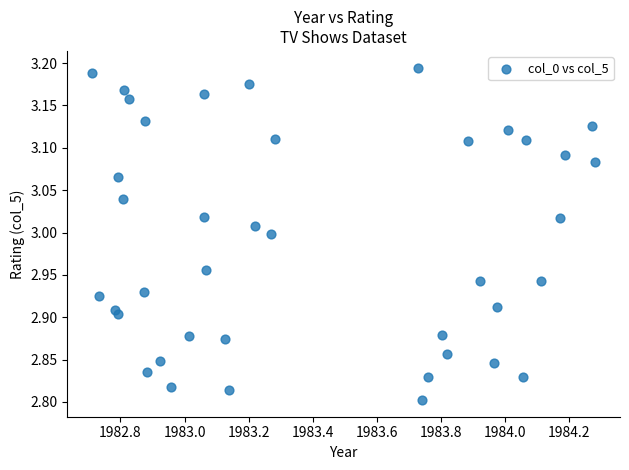

What is the range of X values (max minus min)?

1.6